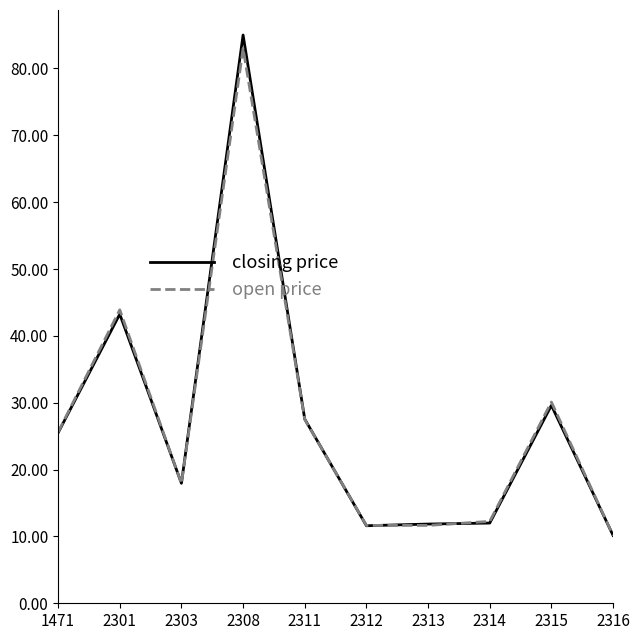

True or false: closing price has a value of 15.5 at 2301.

False